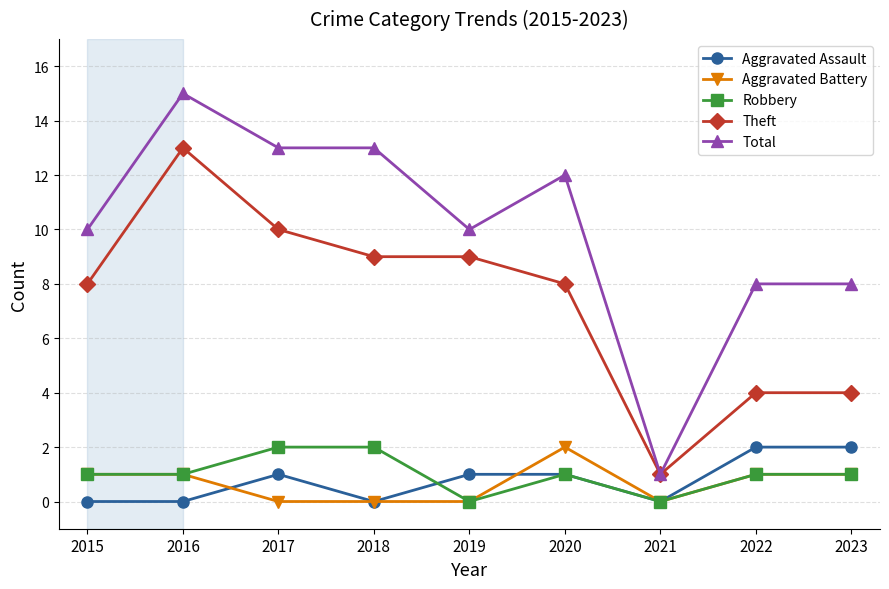

True or false: Total and Robbery cross at least once.

False